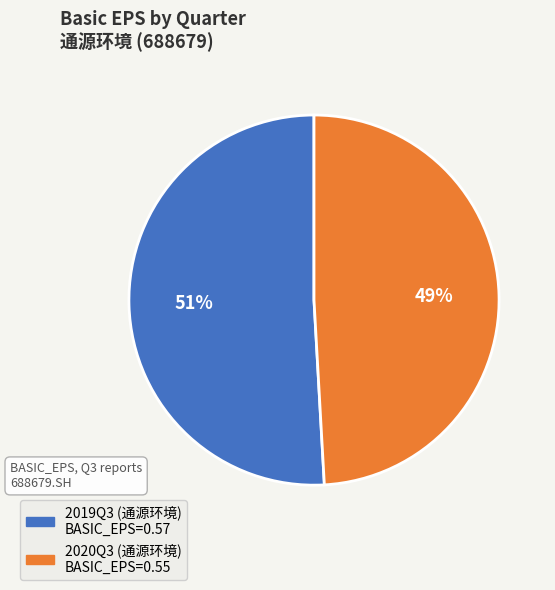

Which slice represents more than half of the pie?

2019Q3 (通源环境)